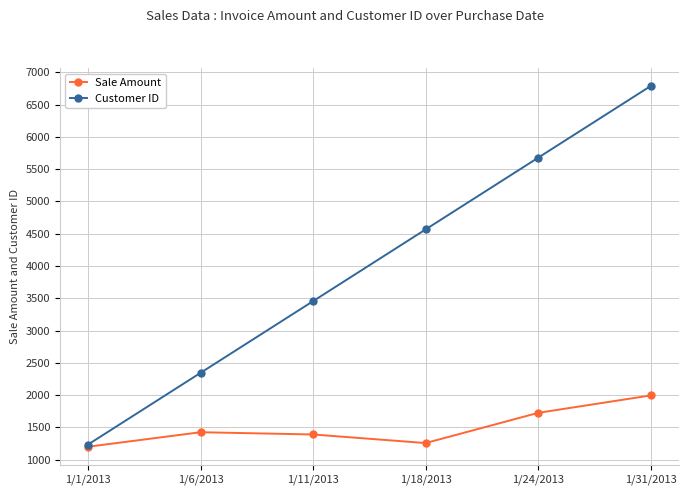

True or false: Customer ID has more than 2 interior local peaks.

False